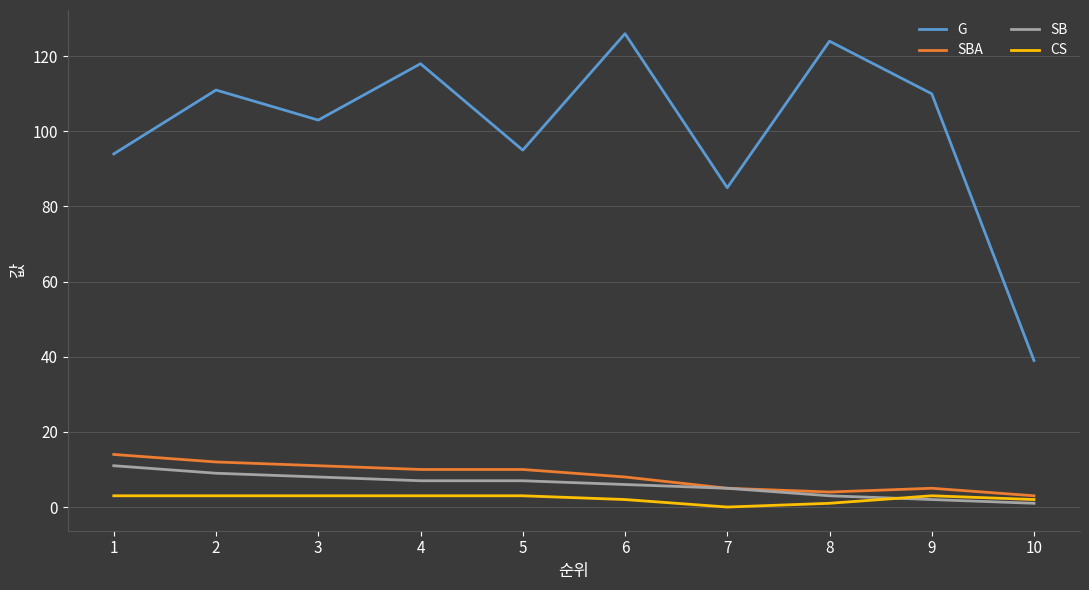

At how many categories does at least one series exceed 36?

10